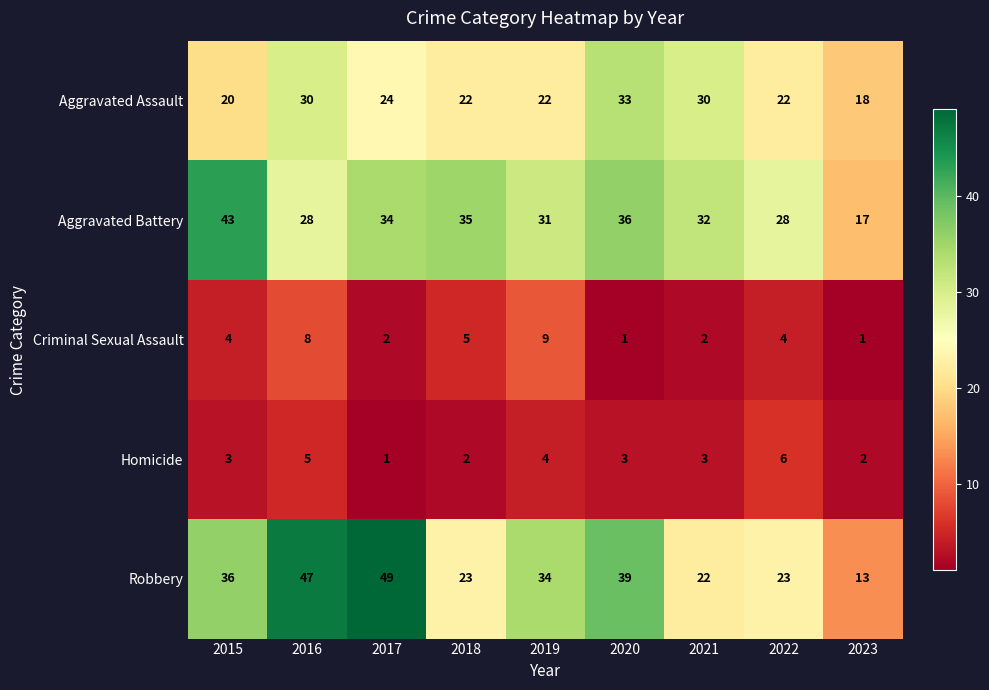

What is the average value of the Criminal Sexual Assault series?

4